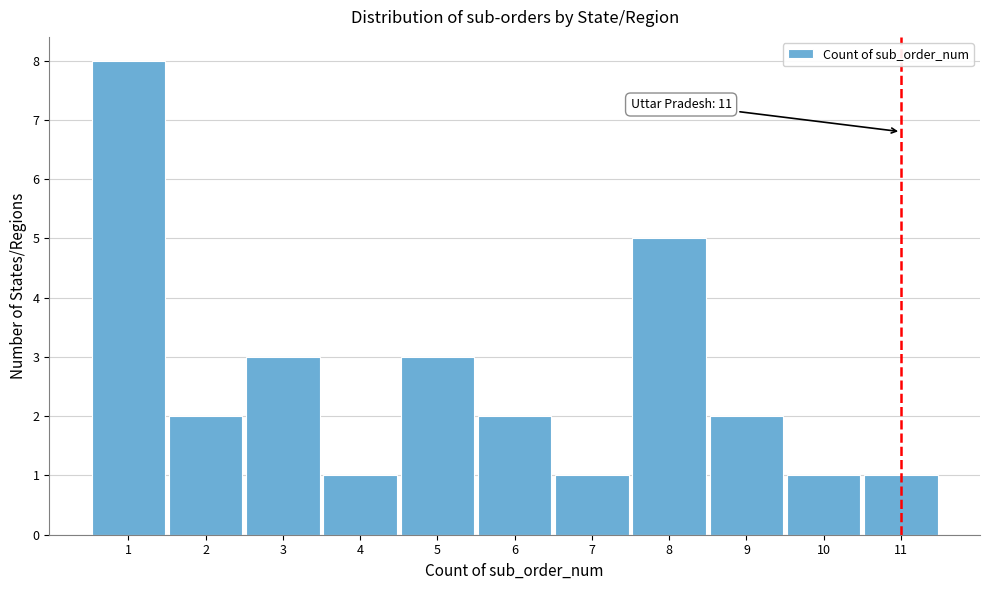

Over which range of the x-axis is the bar tallest?

0.5 to 1.5